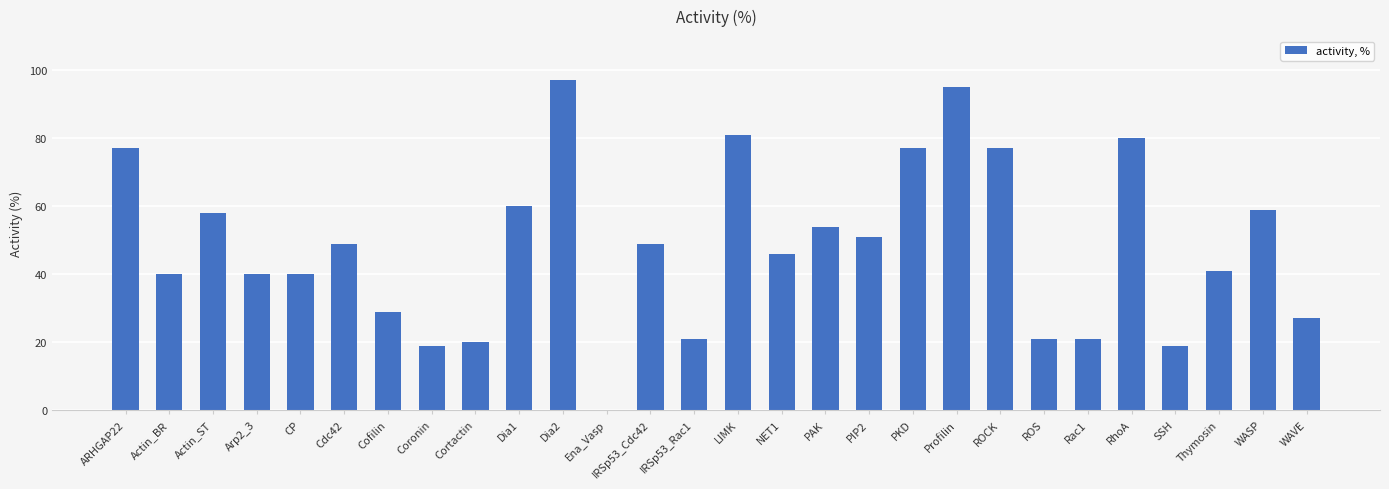

True or false: the data shows 21 at PIP2.

False